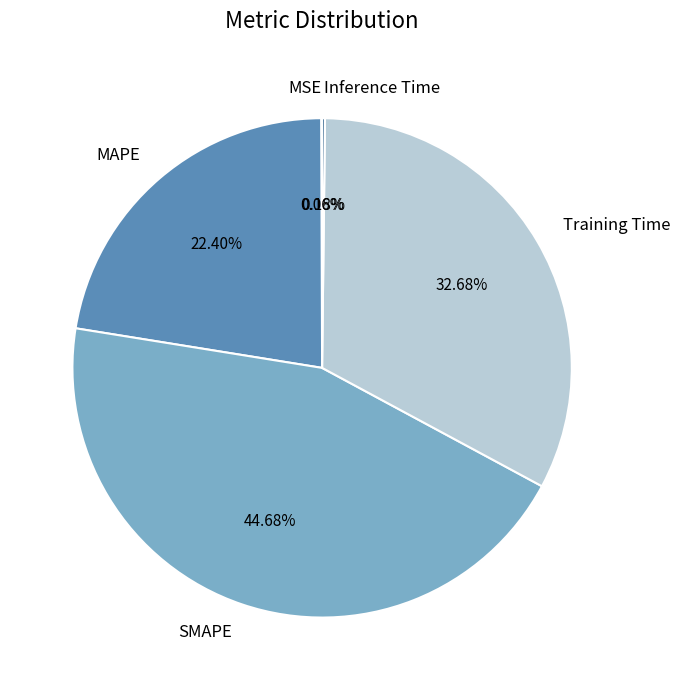

What is the total percentage of Training Time and SMAPE?

77.4%